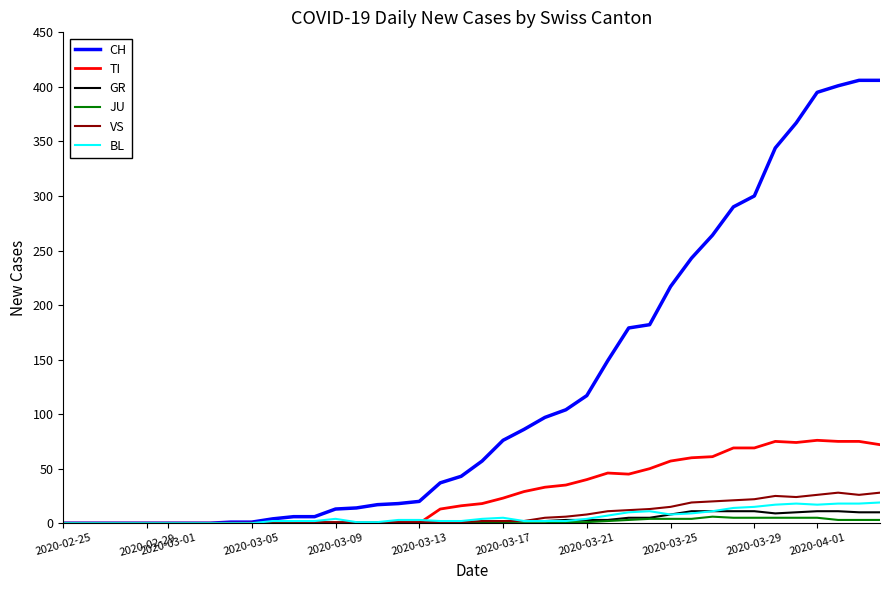

Count the number of categories in the chart.

40